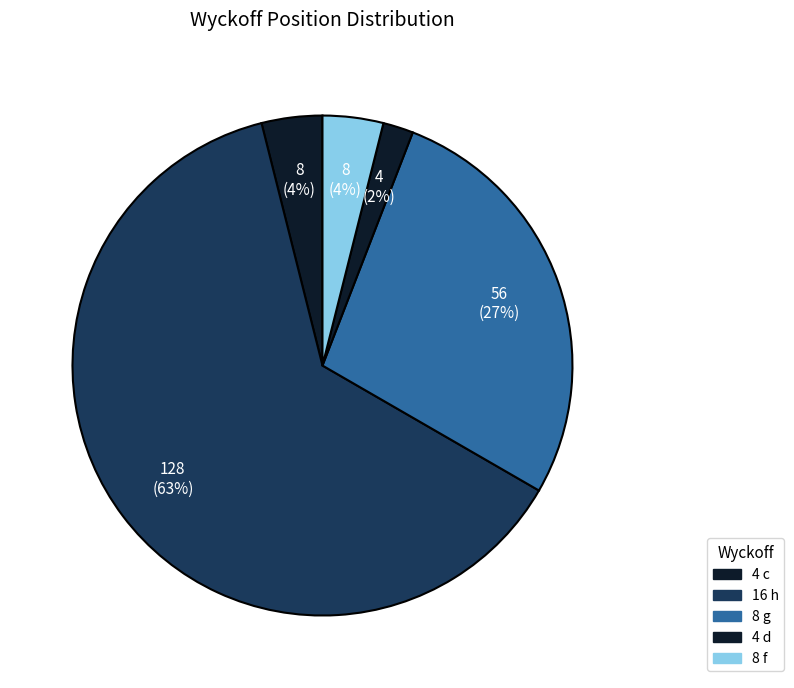

How many segments does this pie chart have?

5